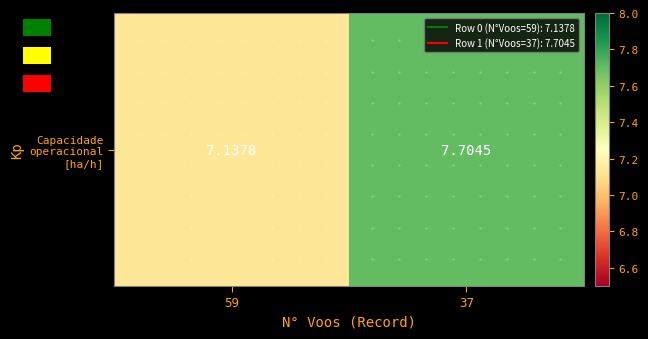

Which label corresponds to the smallest value in the chart?

59